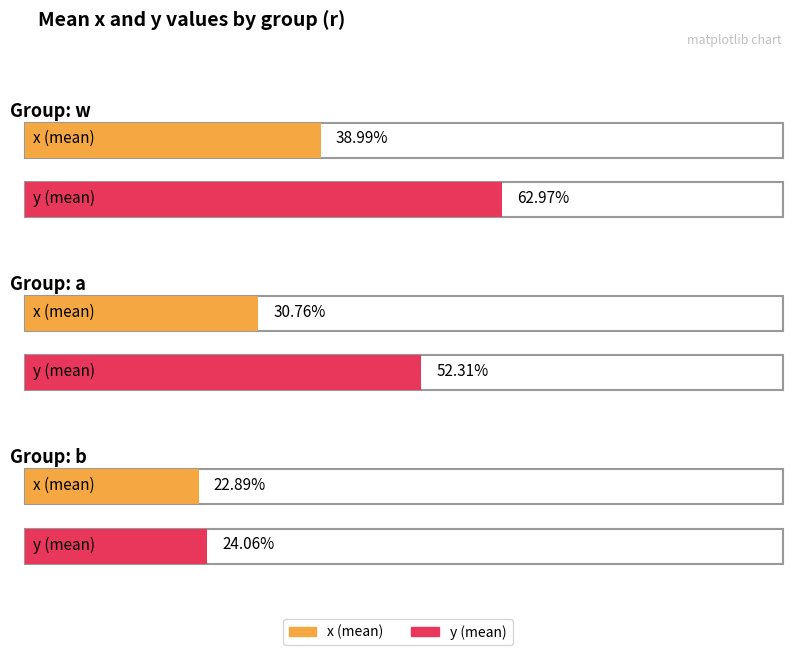

Which series changed the most between w and a?

y